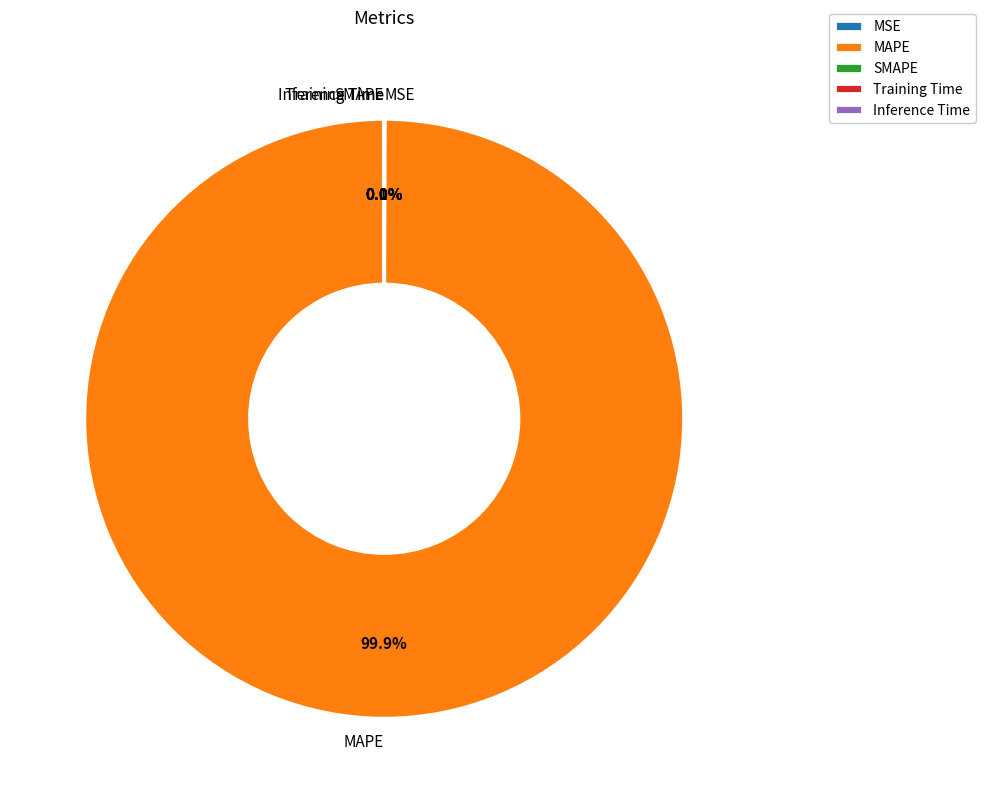

Rank the categories by value from highest to lowest.

MAPE, MSE, Training Time, Inference Time, SMAPE